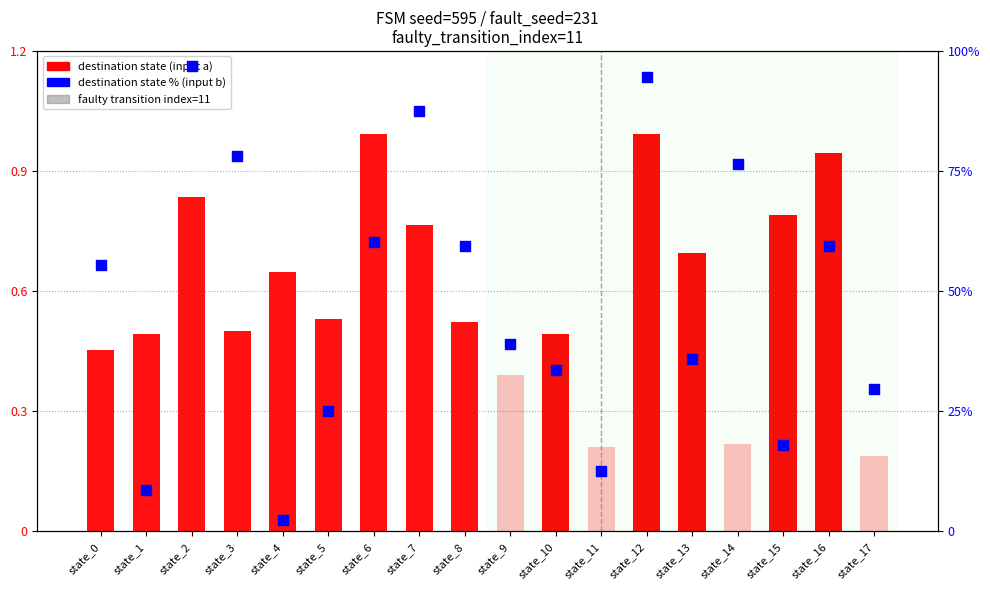

Which has a higher value, state_2 or state_5?

state_2